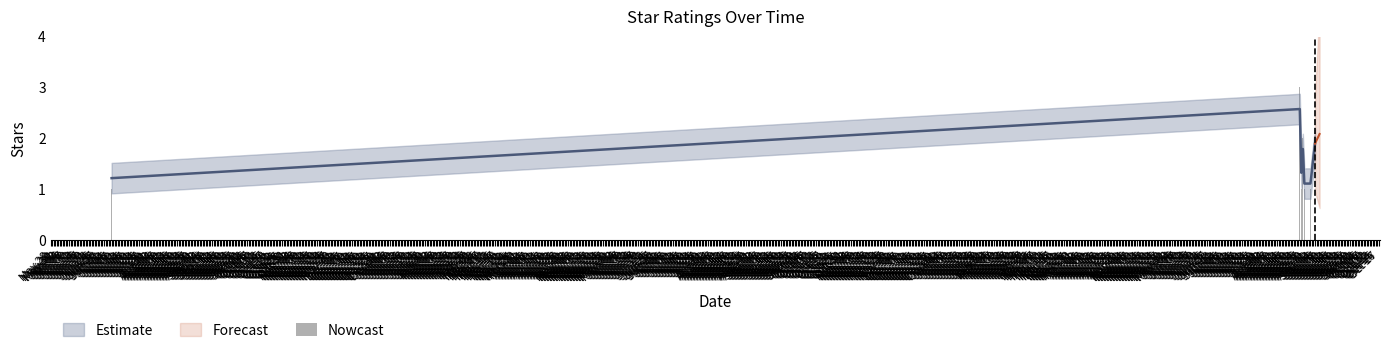

Does the chart contain stacked bars?

No